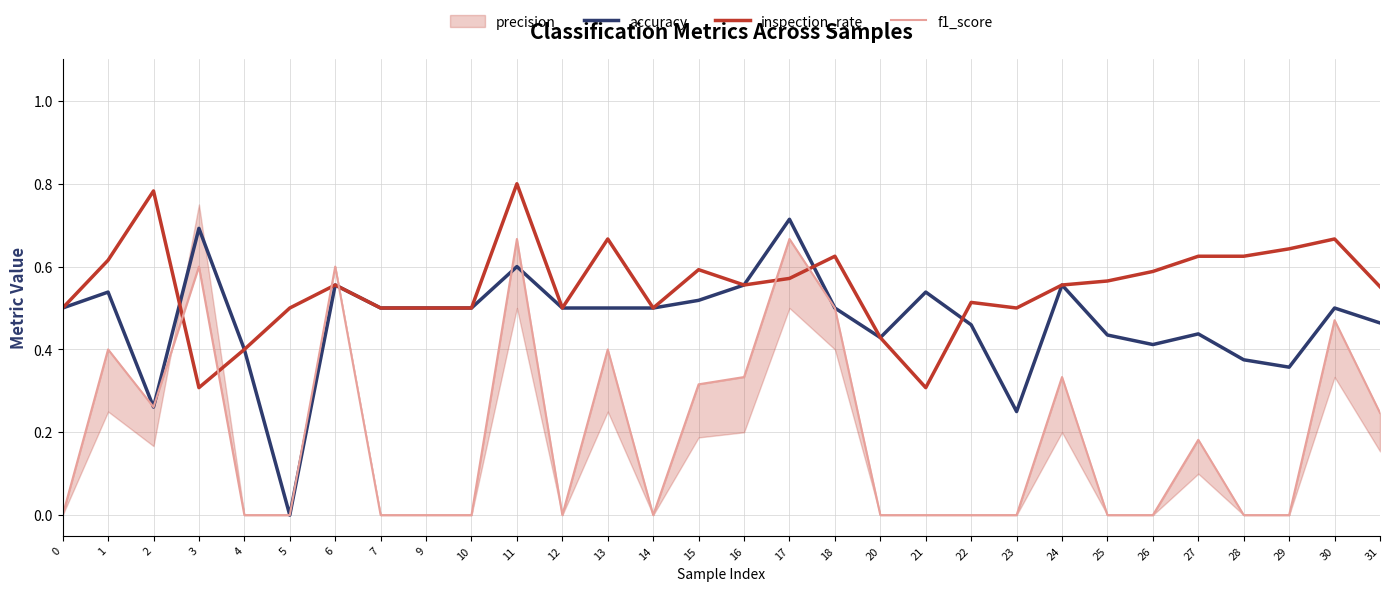

Is this an area chart (filled region under the line)?

No